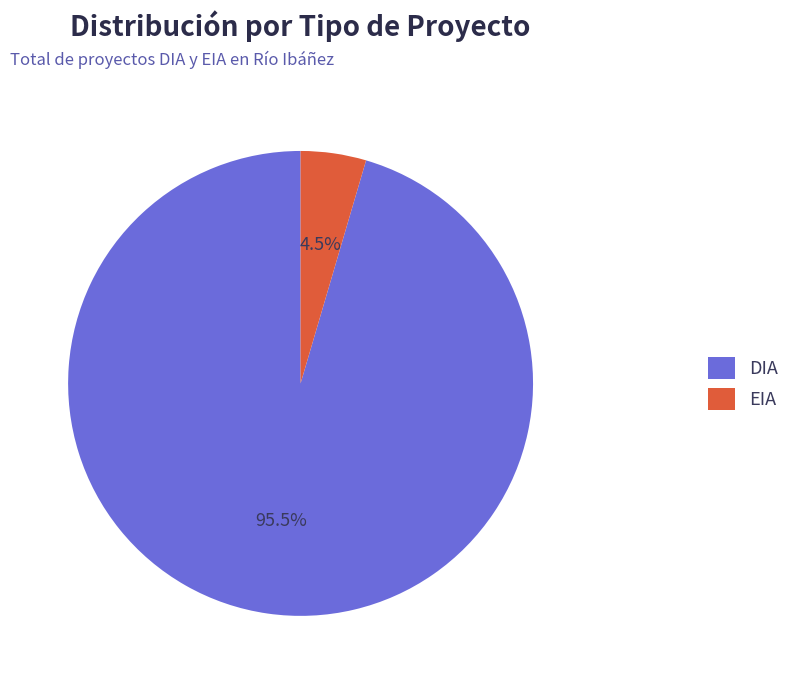

Rank the categories by value from lowest to highest.

EIA, DIA